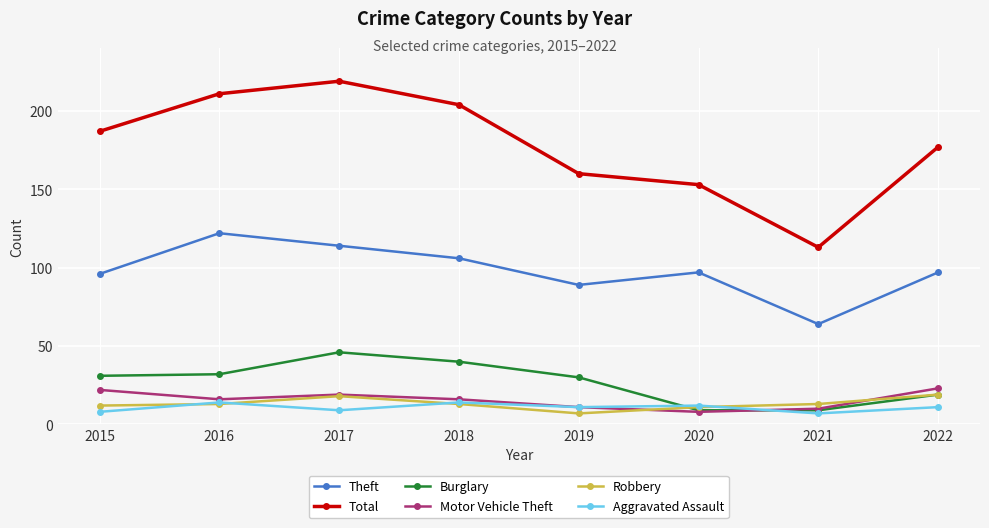

True or false: Total has more than 1 interior local peaks.

False